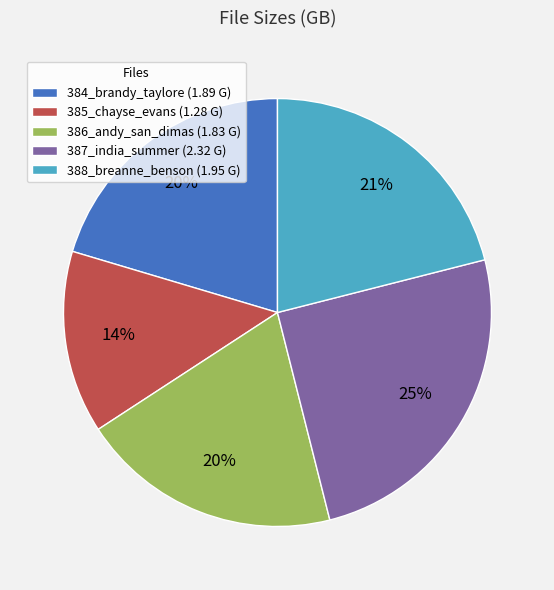

Is 385_chayse_evans the majority of the pie?

No